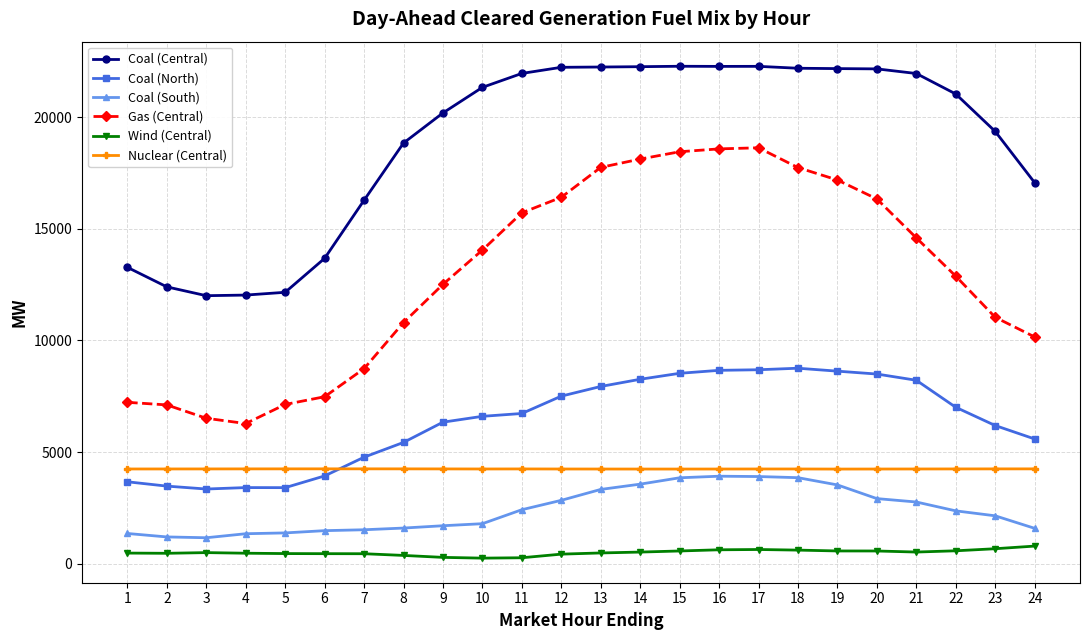

True or false: Coal (North) has more than 1 interior local peaks.

True